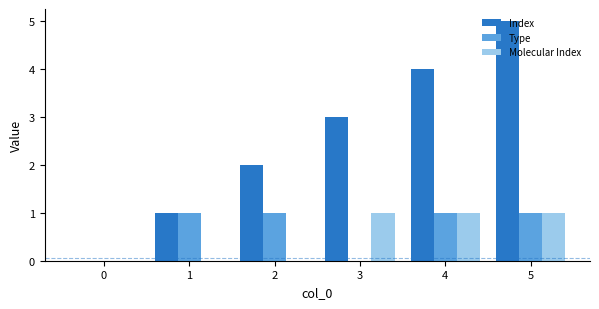

Which series has the widest spread of values?

Index